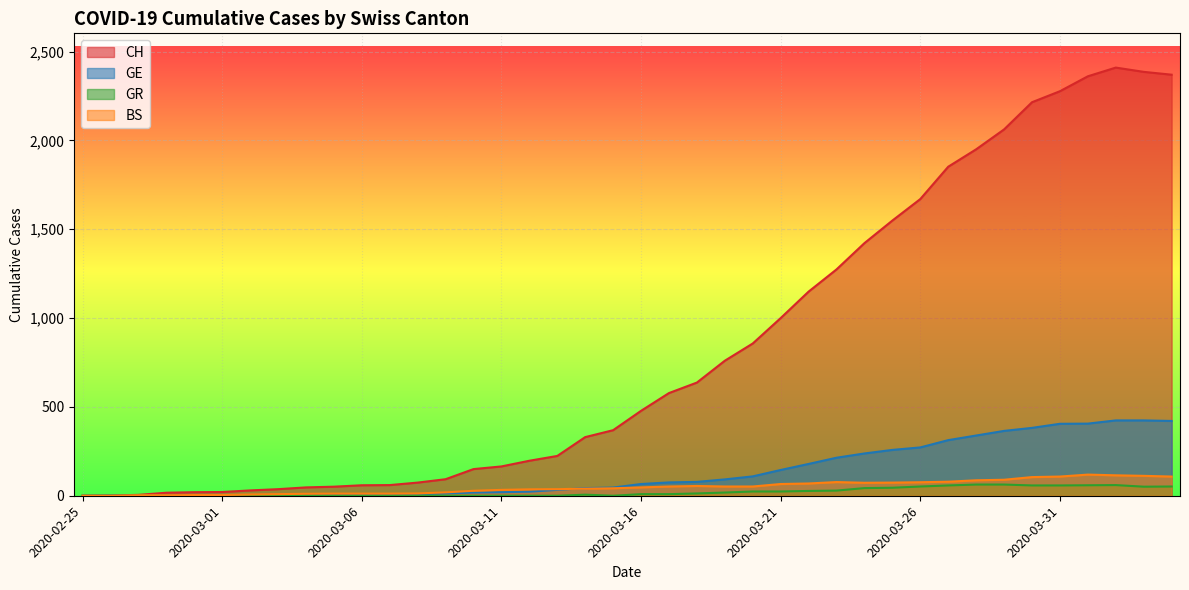

At which label does GR first exceed 9?

2020-03-18